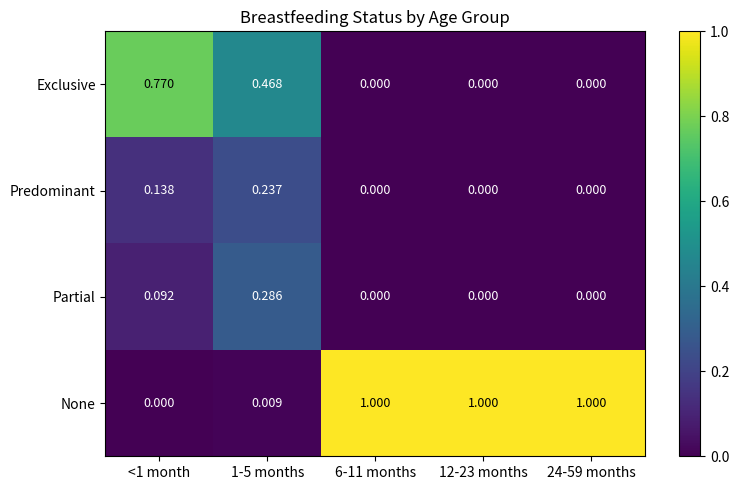

Rank the series by their maximum value, from highest to lowest.

None, Exclusive, Partial, Predominant